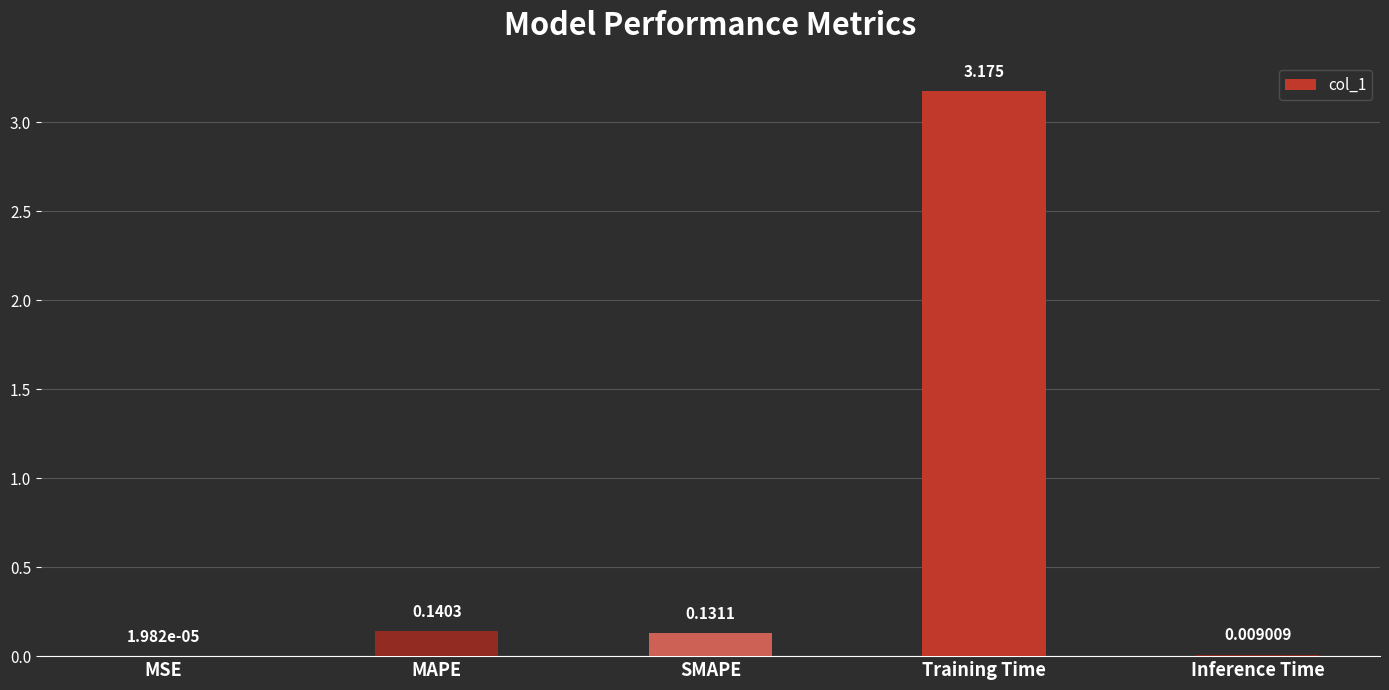

At which category does the chart reach its peak across all series?

Training Time